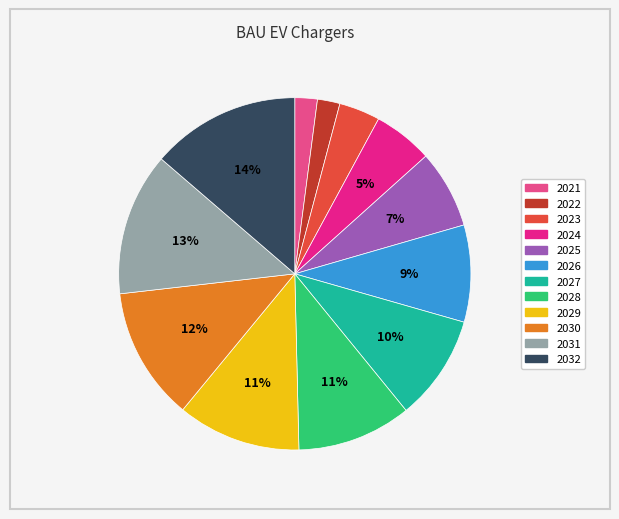

Which has a higher value, 2024 or 2027?

2027